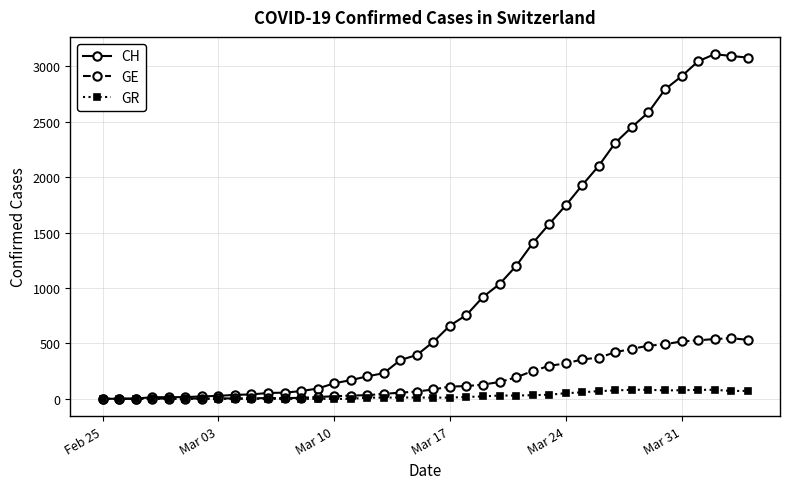

Which series has the largest range (max minus min)?

CH